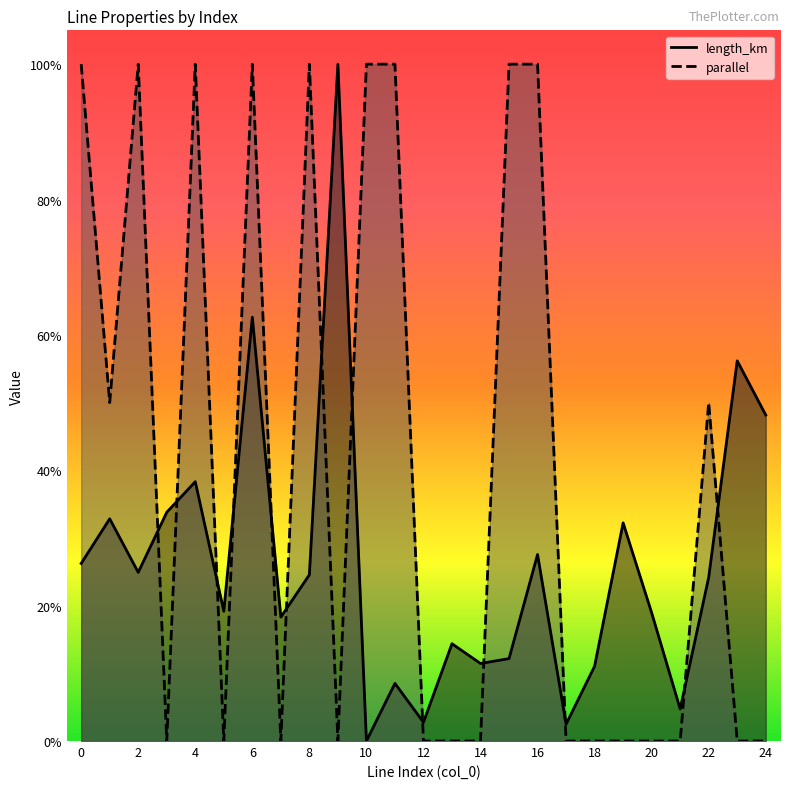

Which series ends up on top after the final intersection of length_km and parallel?

length_km